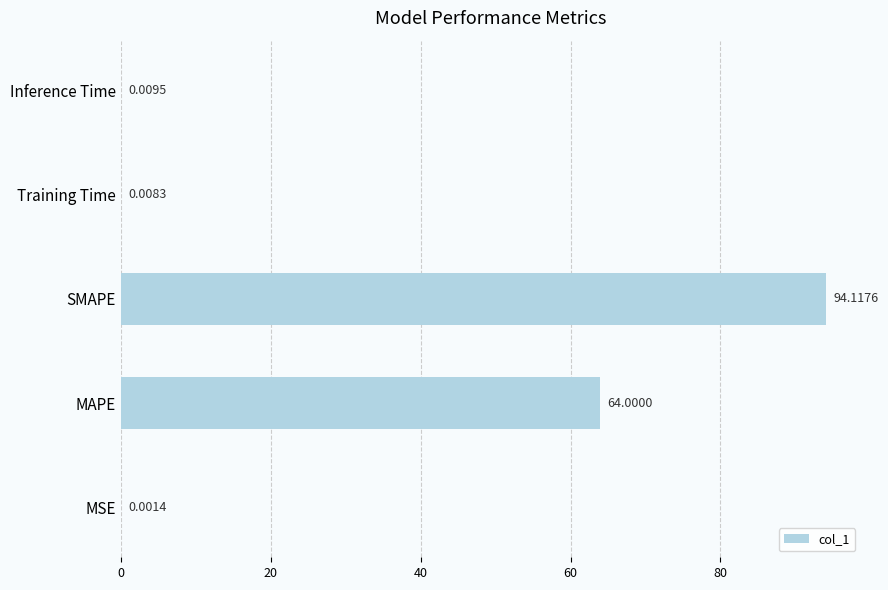

Which has a higher value, SMAPE or MSE?

SMAPE